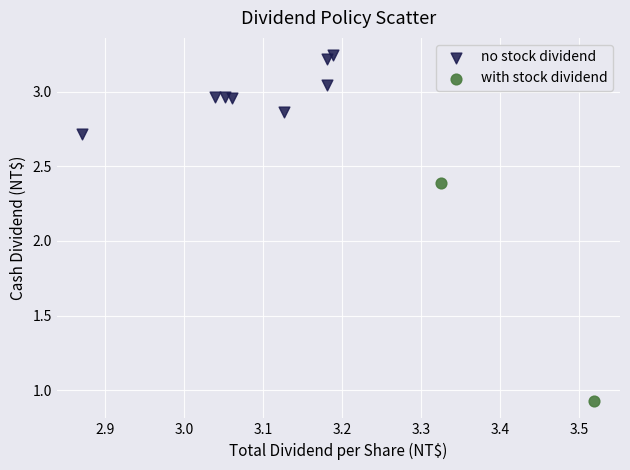

Which series has the largest Y range (max minus min)?

with stock dividend